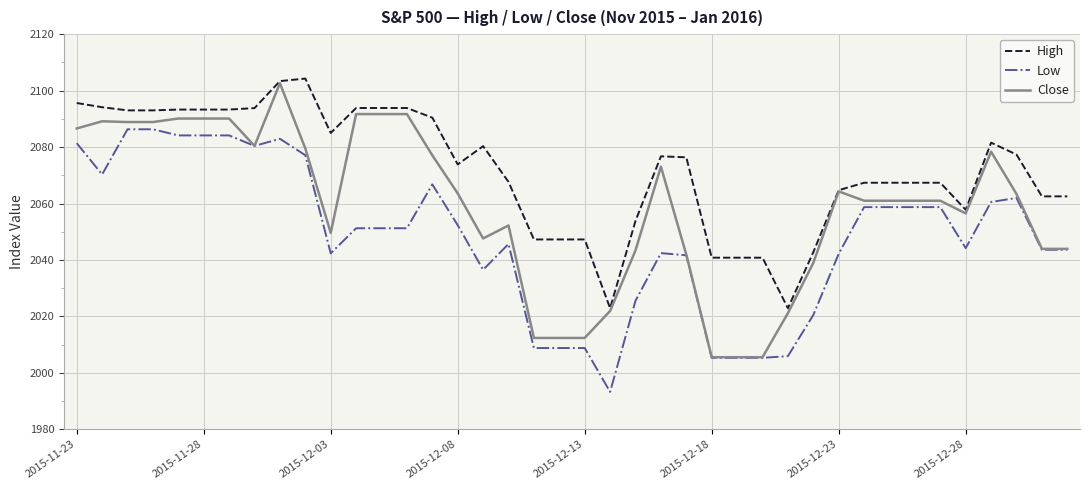

What is the minimum value for Low?

1993.3